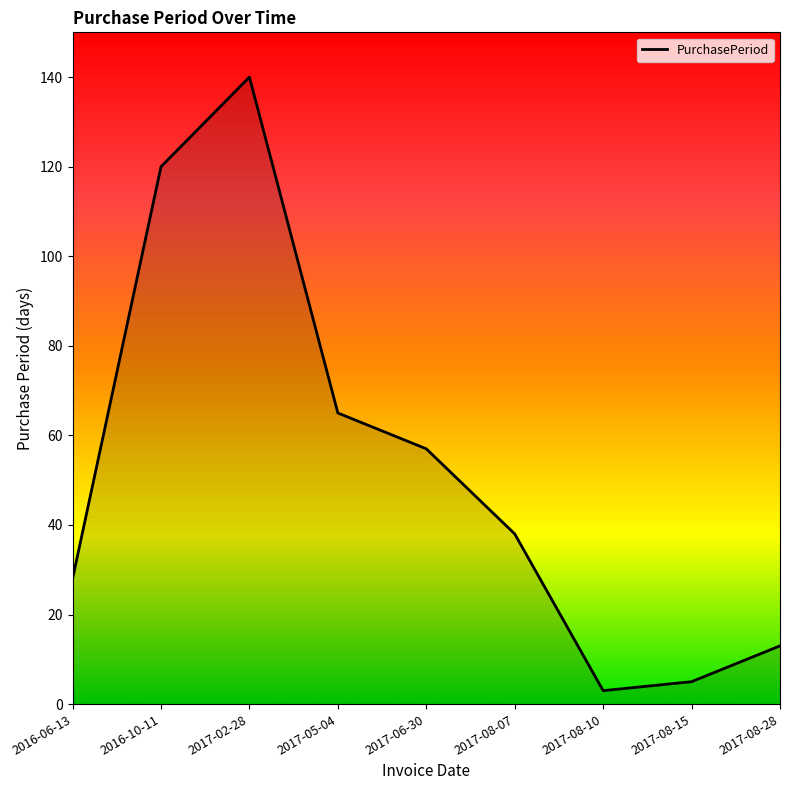

What is the sum of all values?

469